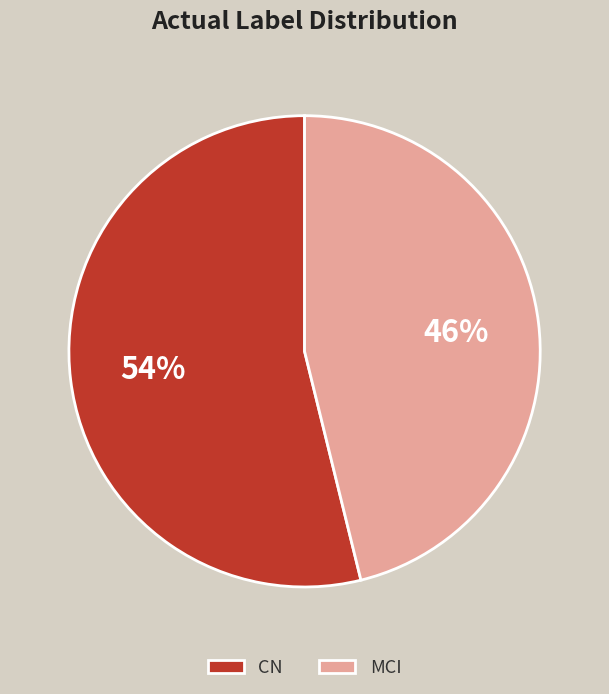

To the nearest percent, what portion does MCI represent?

46%